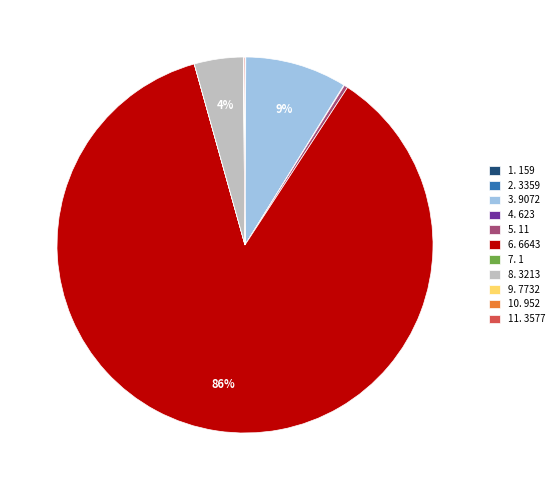

What is the largest slice in the pie chart?

6. 6643